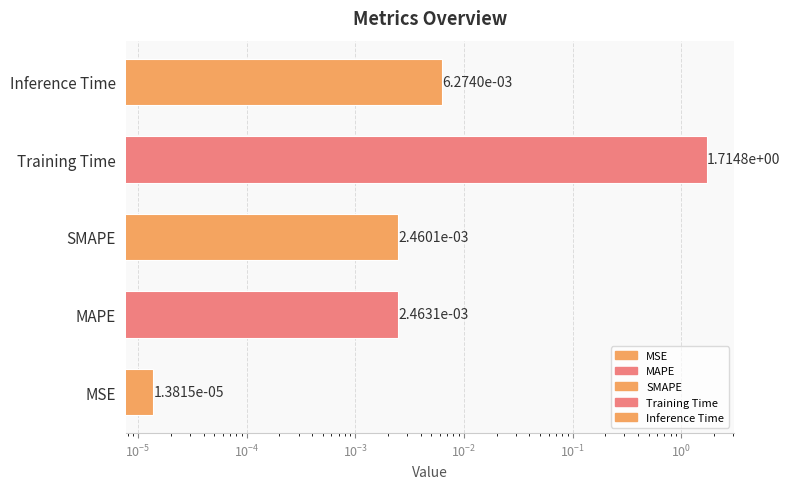

Reading left to right, what are all the values shown in this chart?

0.0	0.0	0.0	1.7	0.0